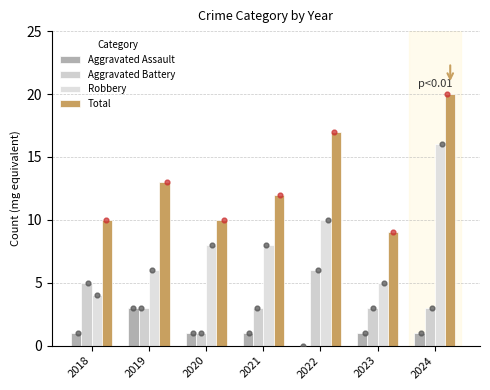

Which series reaches the maximum Y coordinate?

Total